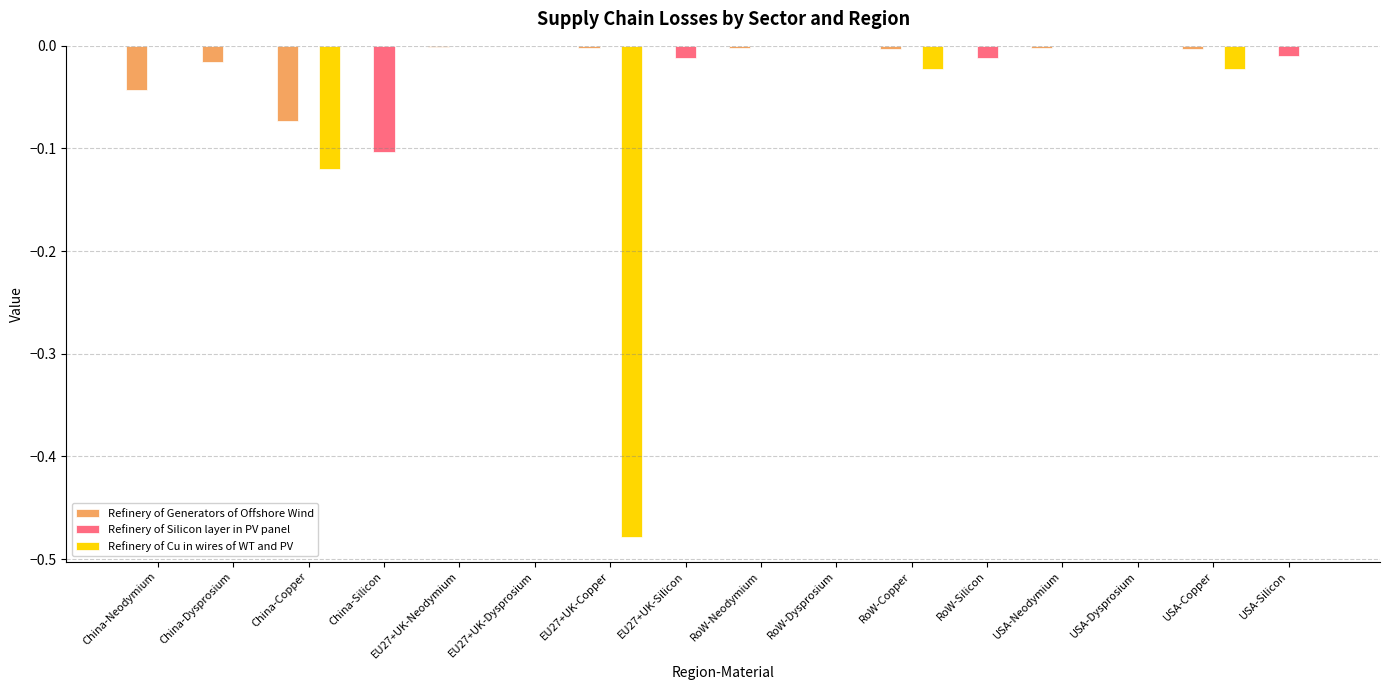

Between China-Copper and USA-Dysprosium, which series saw the biggest shift?

Refinery of Cu in wires of WT and PV